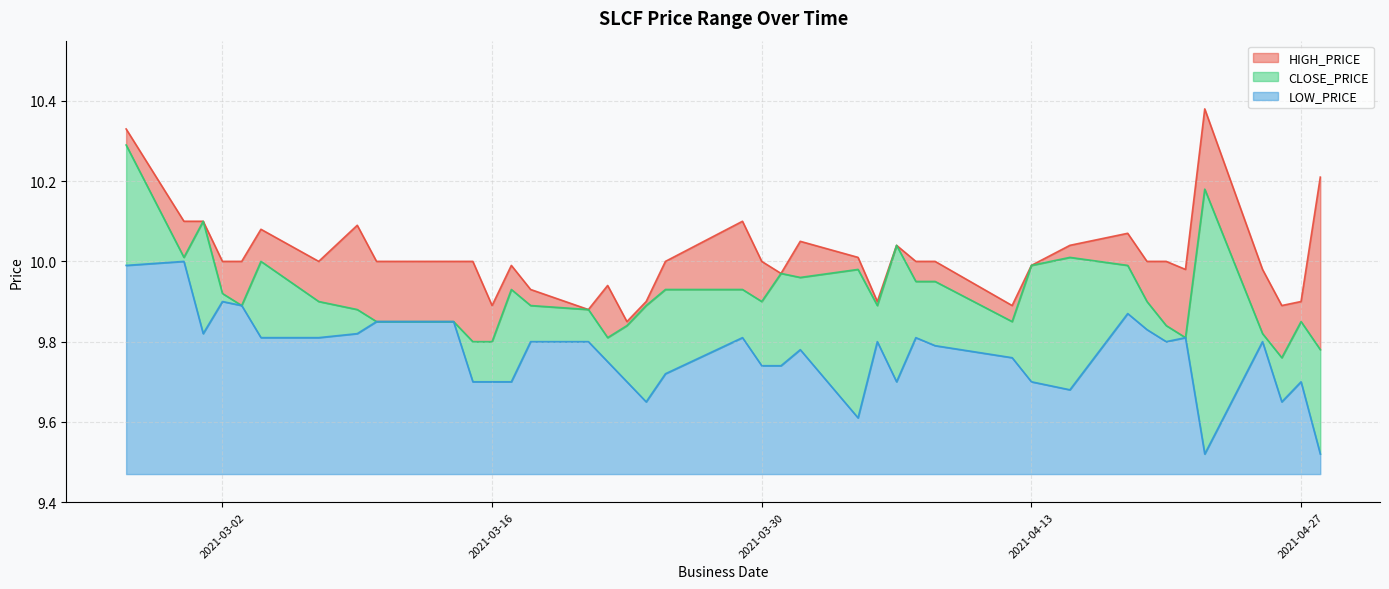

At which category does the chart reach its minimum across all series?

2021-04-22